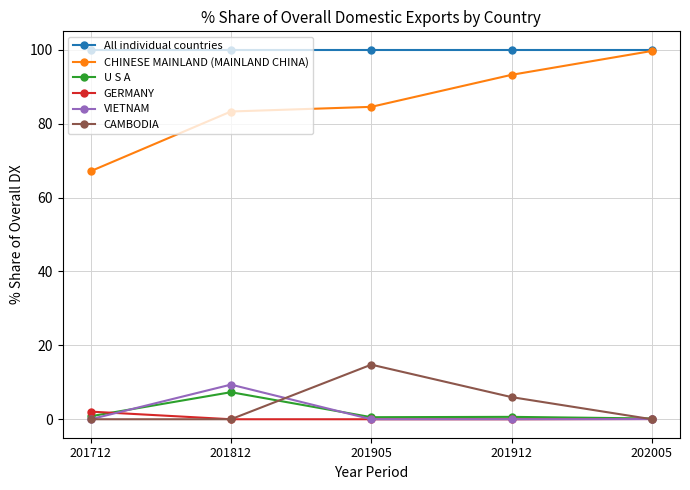

Which series has the largest total across all categories?

All individual countries